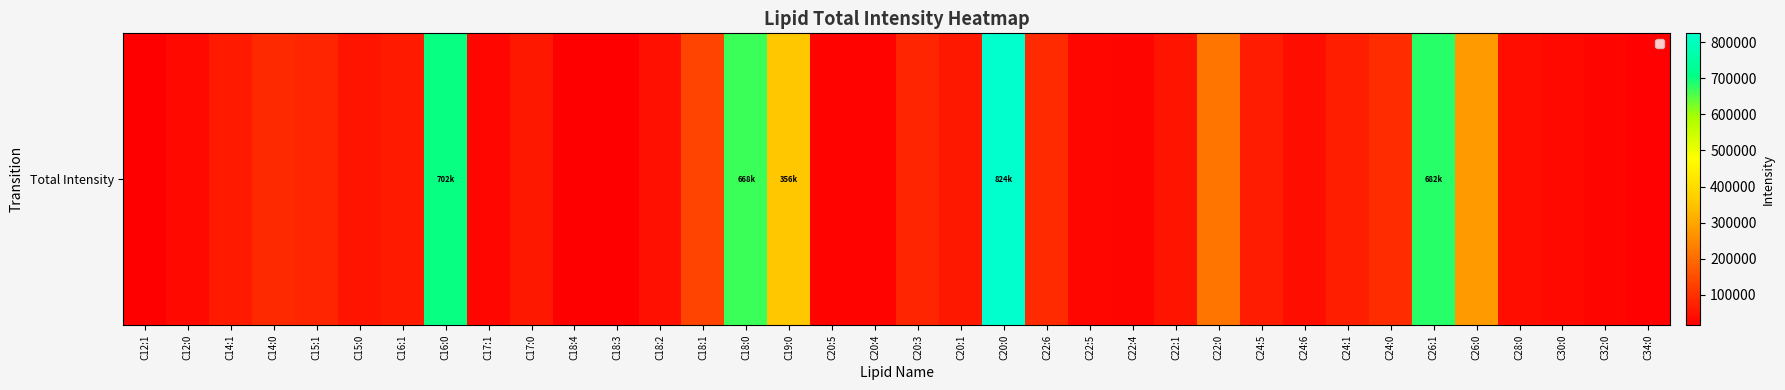

What value does the data have at C20:0?

824173.5